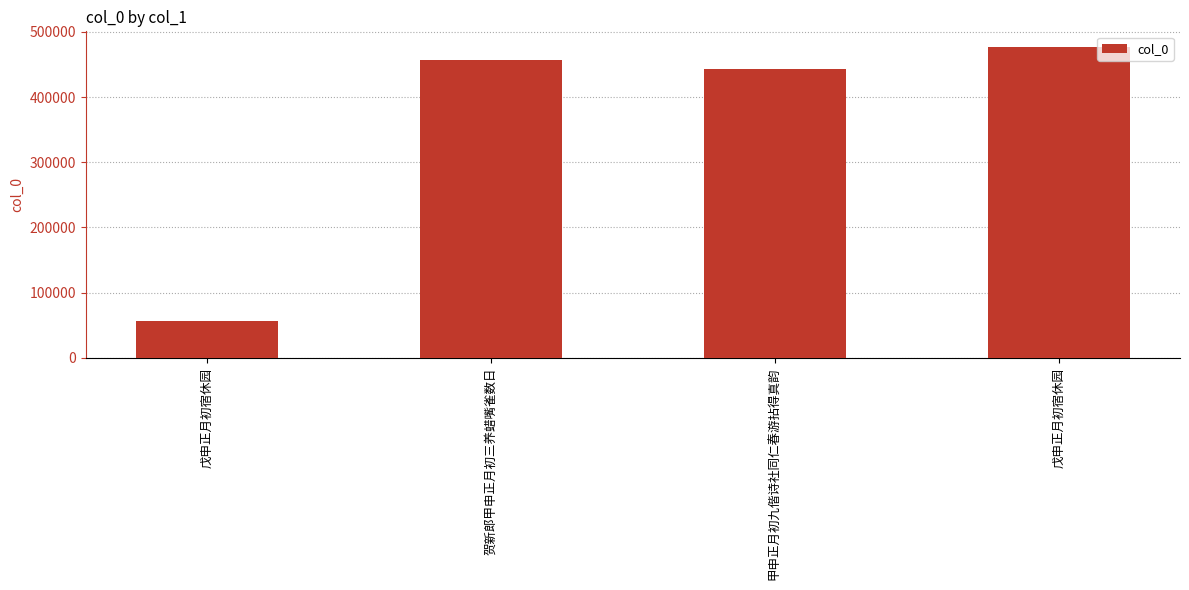

What is the approximate value at 戊申正月初宿休园, to the nearest 100?

56900